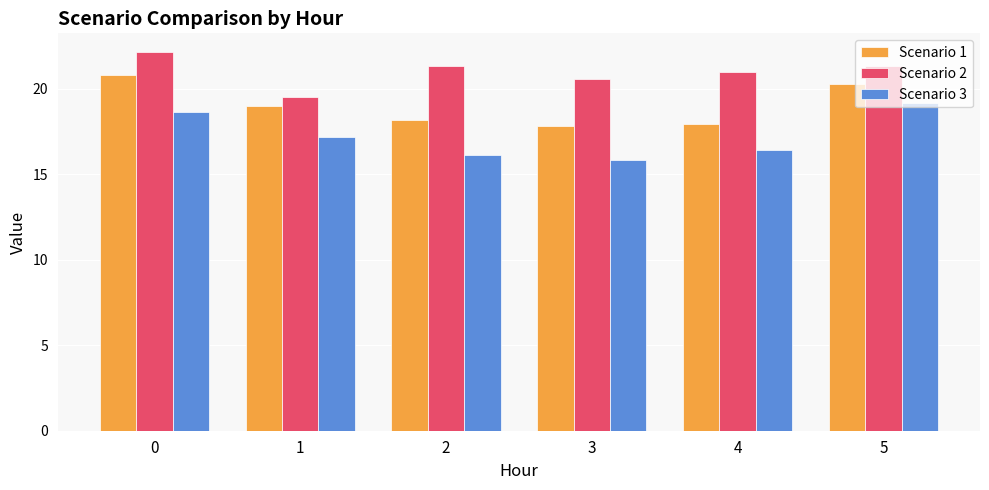

What is the difference between the highest and lowest values at 2?

5.2